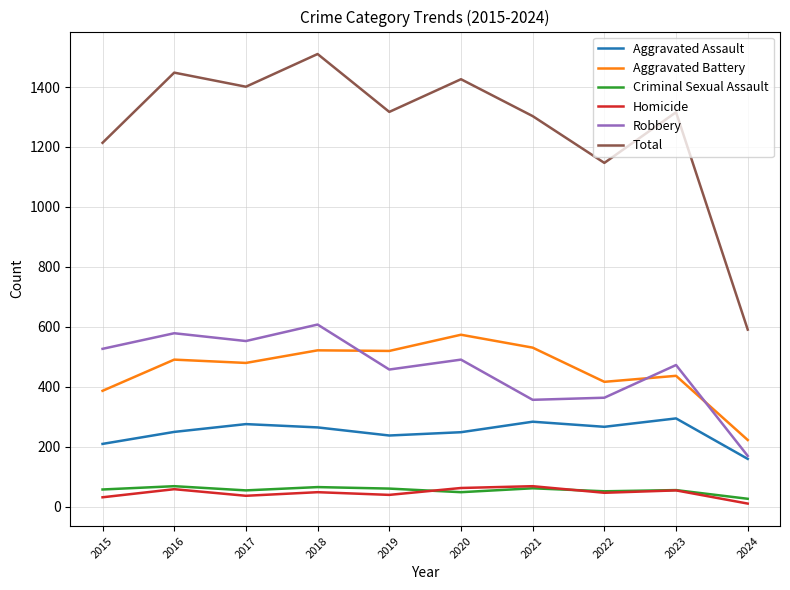

What is the difference between the maximum and minimum values in the Aggravated Assault series?

135